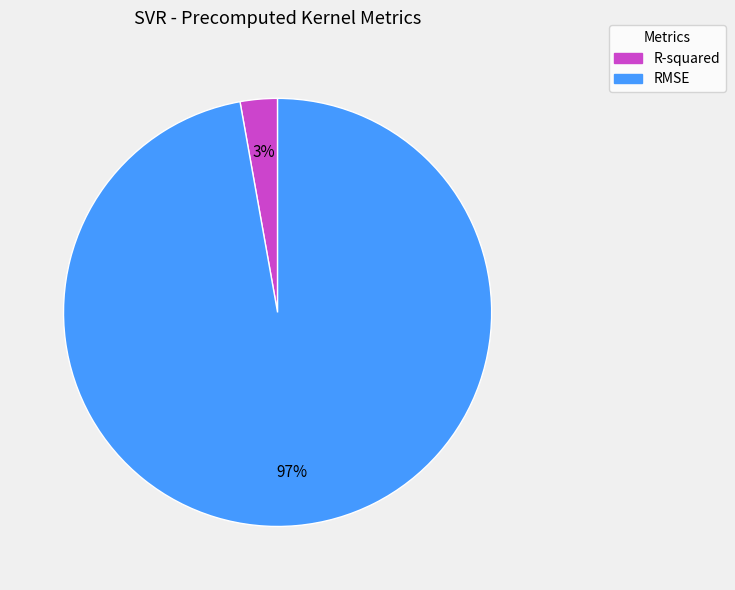

To the nearest percent, what portion does R-squared represent?

3%